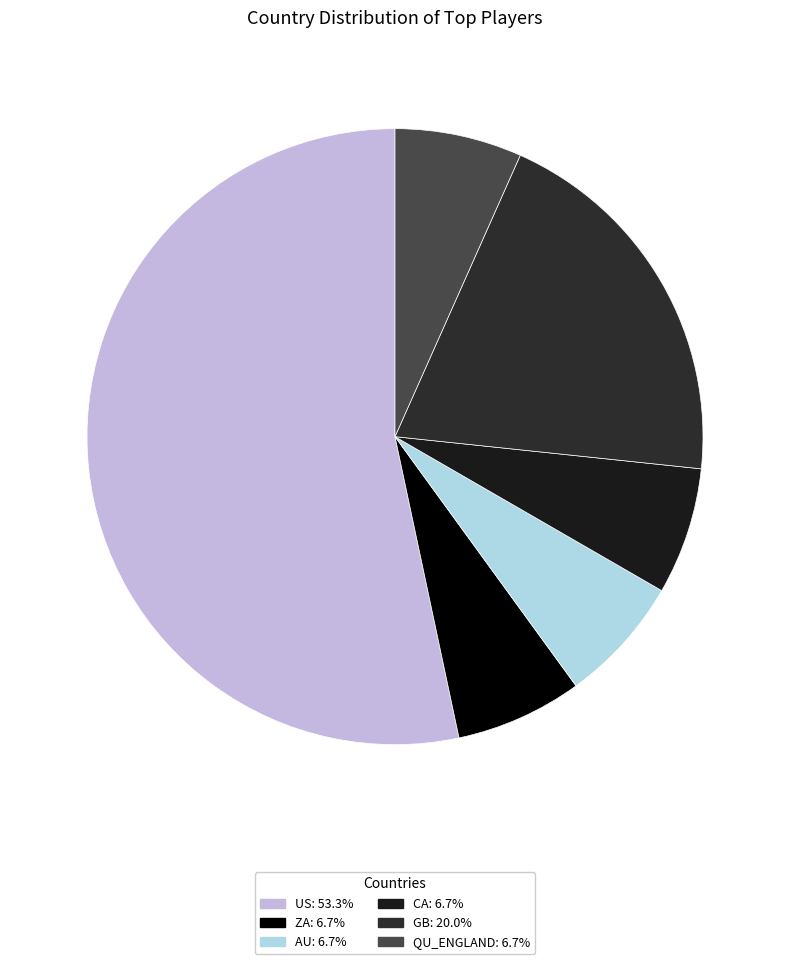

What is the change in value from CA to GB?

+2